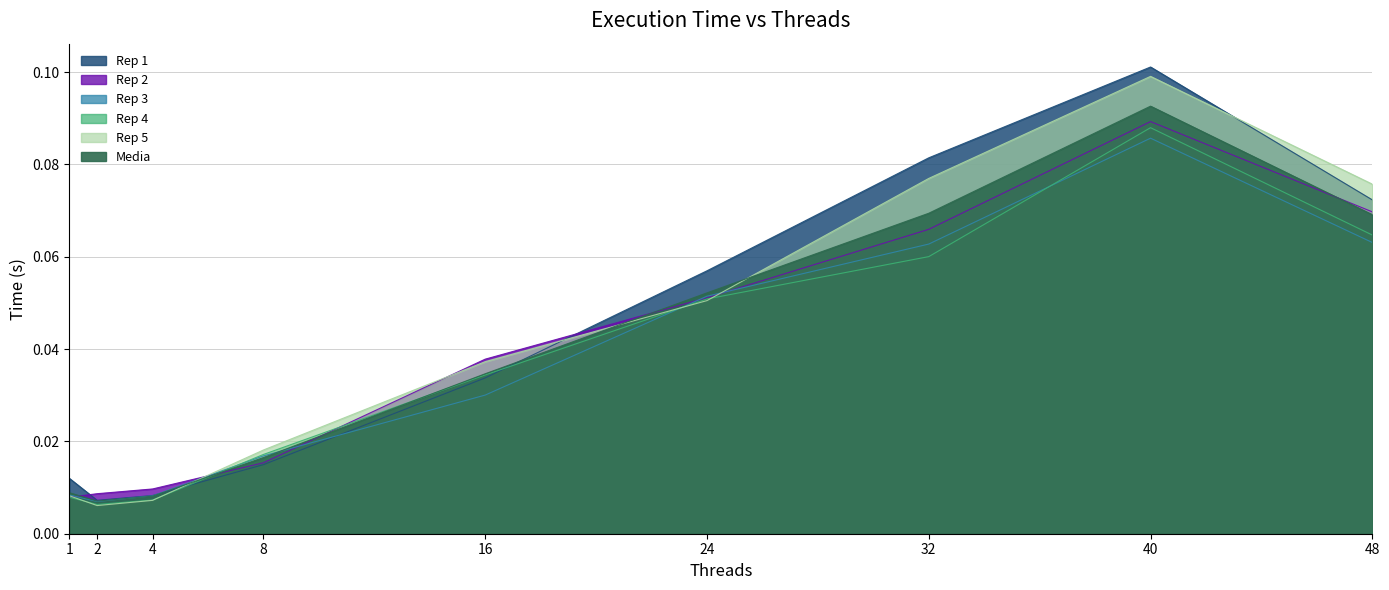

The value of Media at 40 is 0.1. True or false?

False